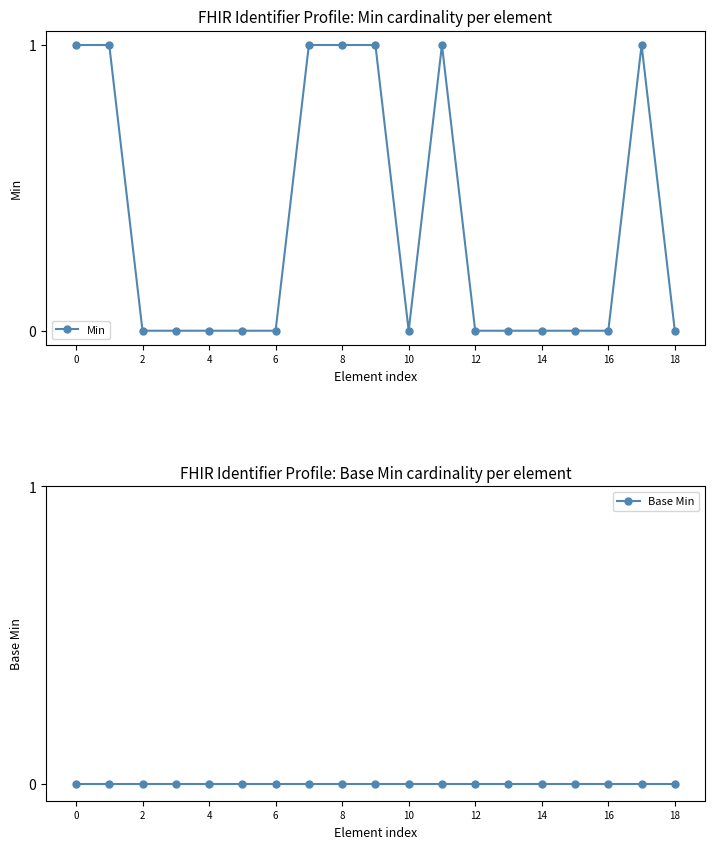

Is it true that Min equals 0 at 18?

True